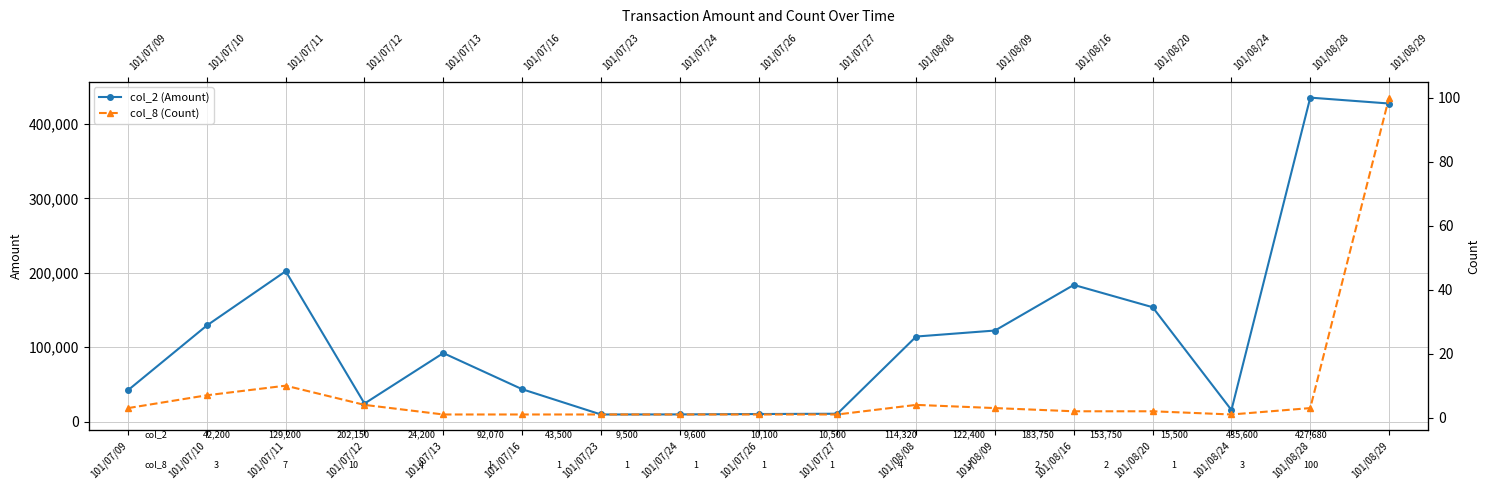

At which label is col_2 (Amount) closest to 222550?

101/07/11